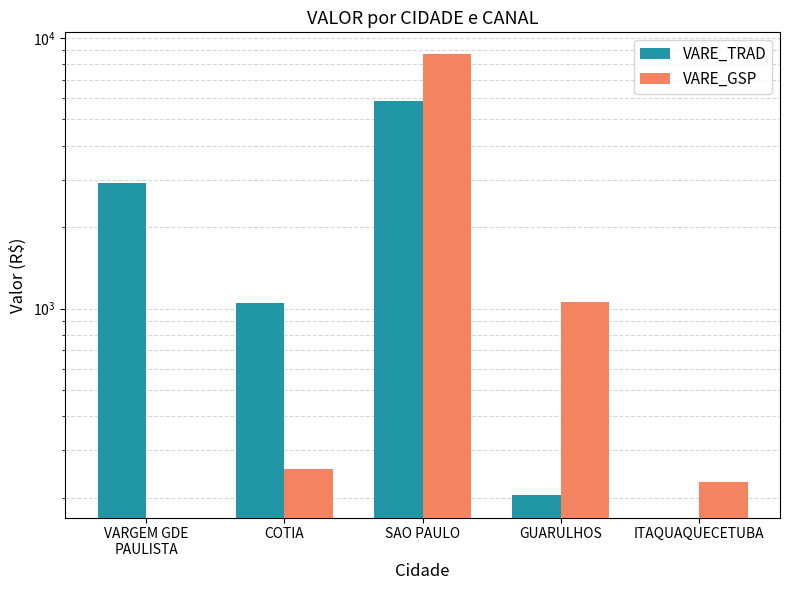

The value of VARE_TRAD at VARGEM GDE
PAULISTA is 998.3. True or false?

False